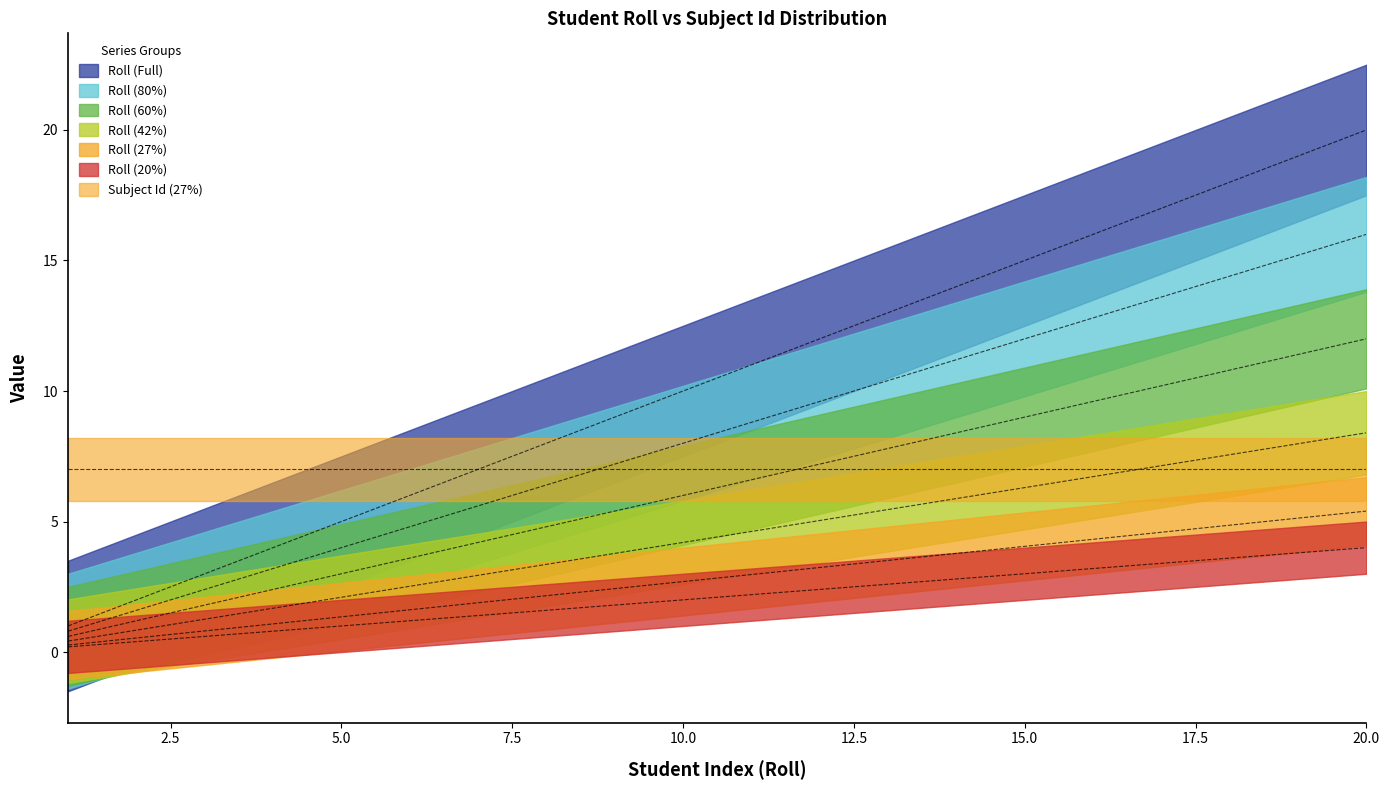

What value does the data have at 18, to the nearest 10?

20